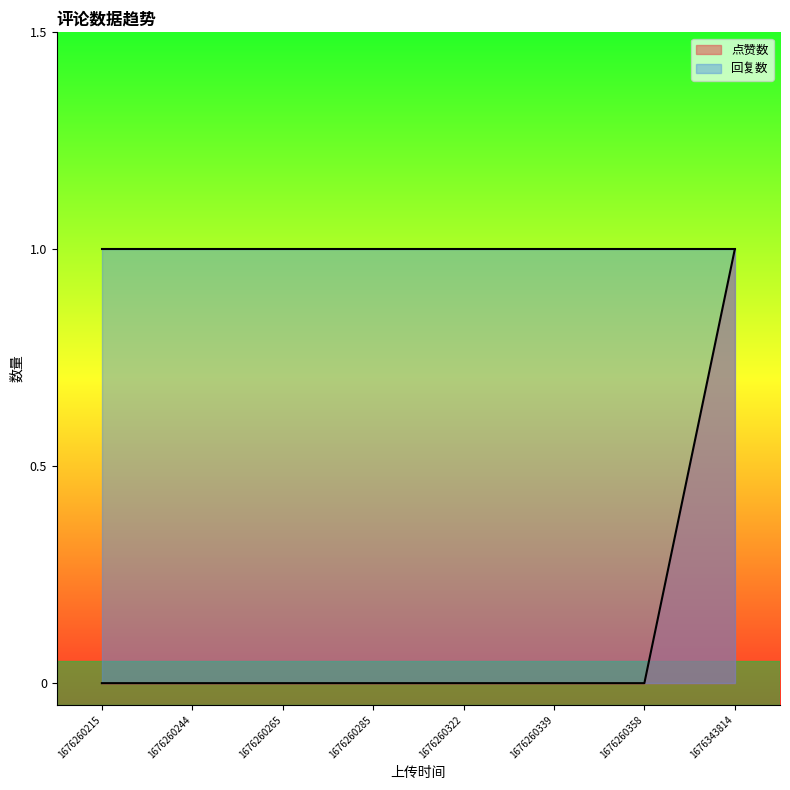

Which category has the lowest value across all series?

1676260215